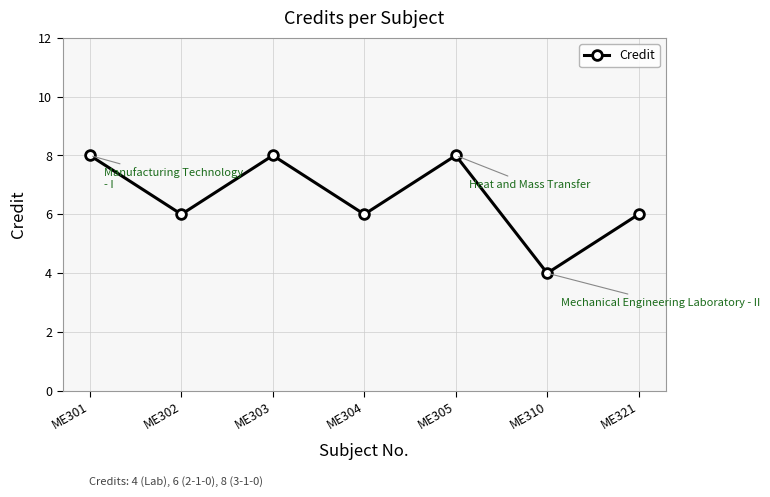

Count the number of categories in the chart.

7